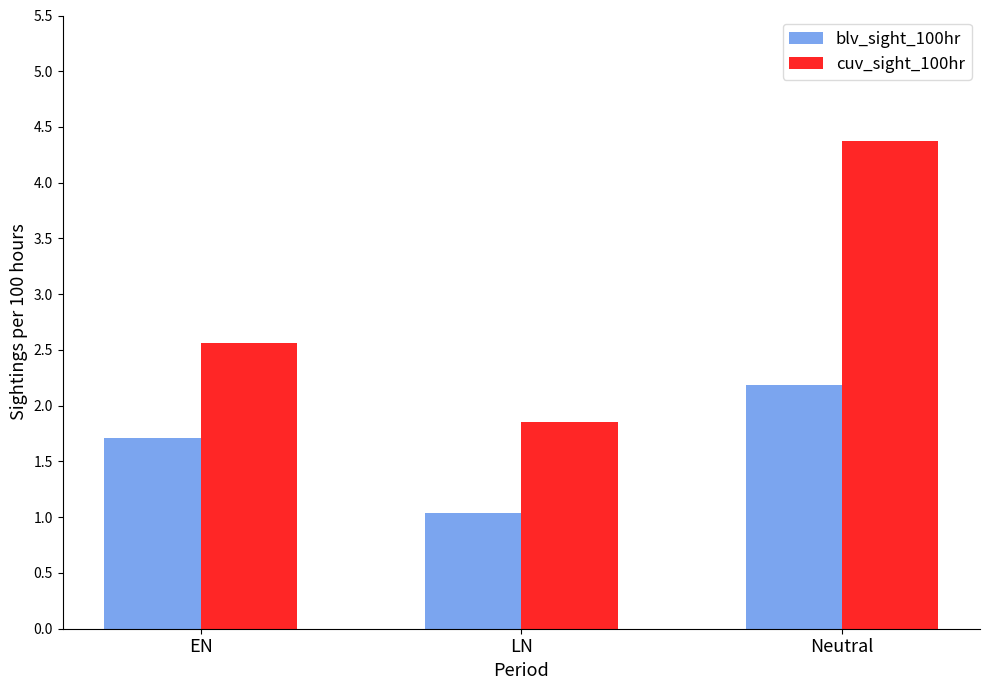

What is the spread (max minus min) of values at LN?

0.8